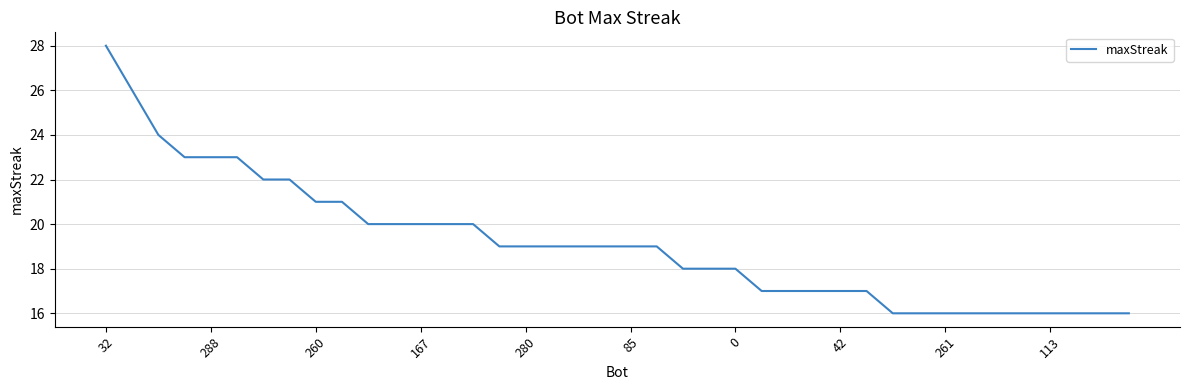

What is the maximum value shown in the chart?

28